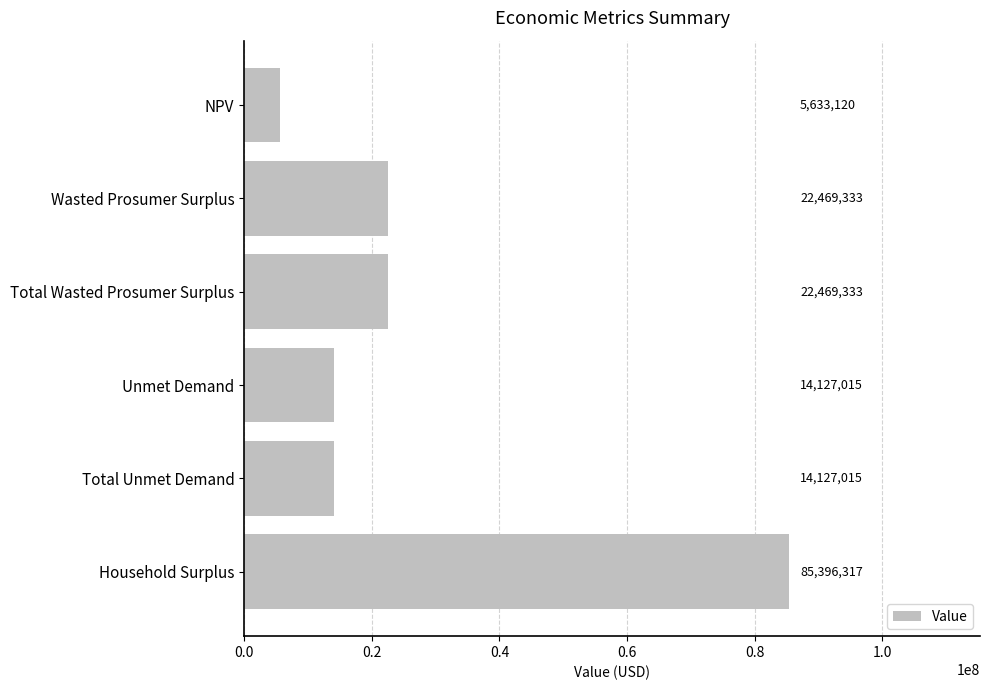

Which label corresponds to the smallest value in the chart?

NPV